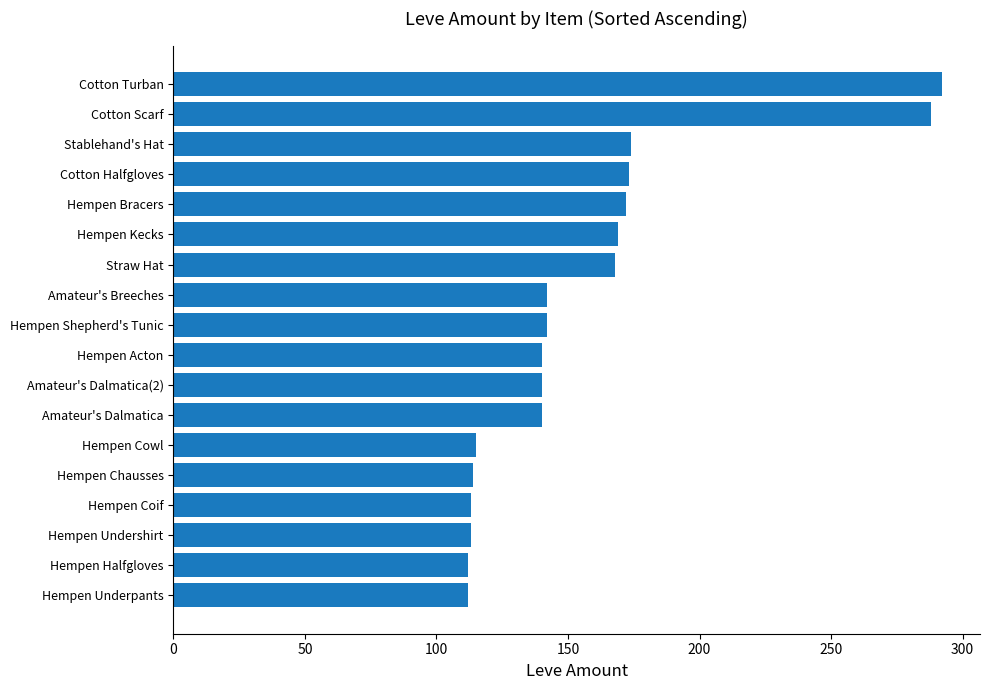

What is the smallest value displayed?

112